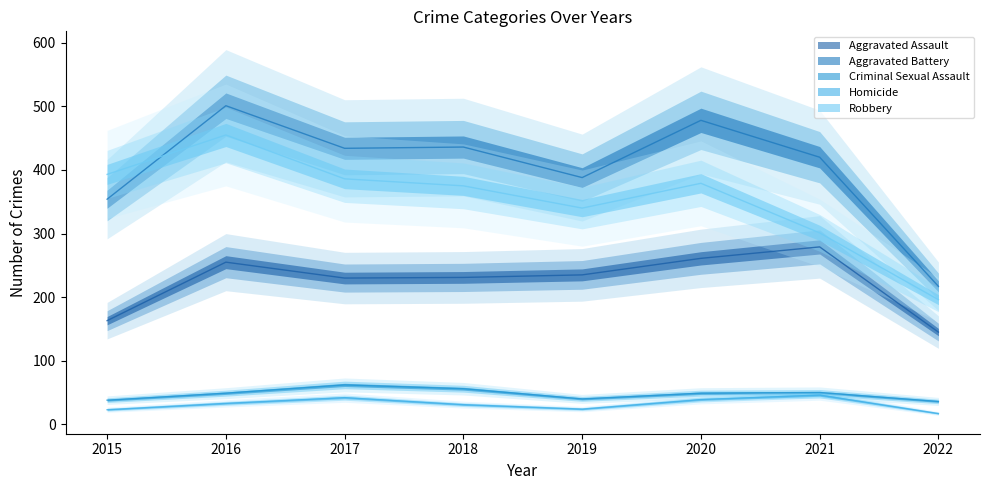

What is the average value of the Criminal Sexual Assault series?

48